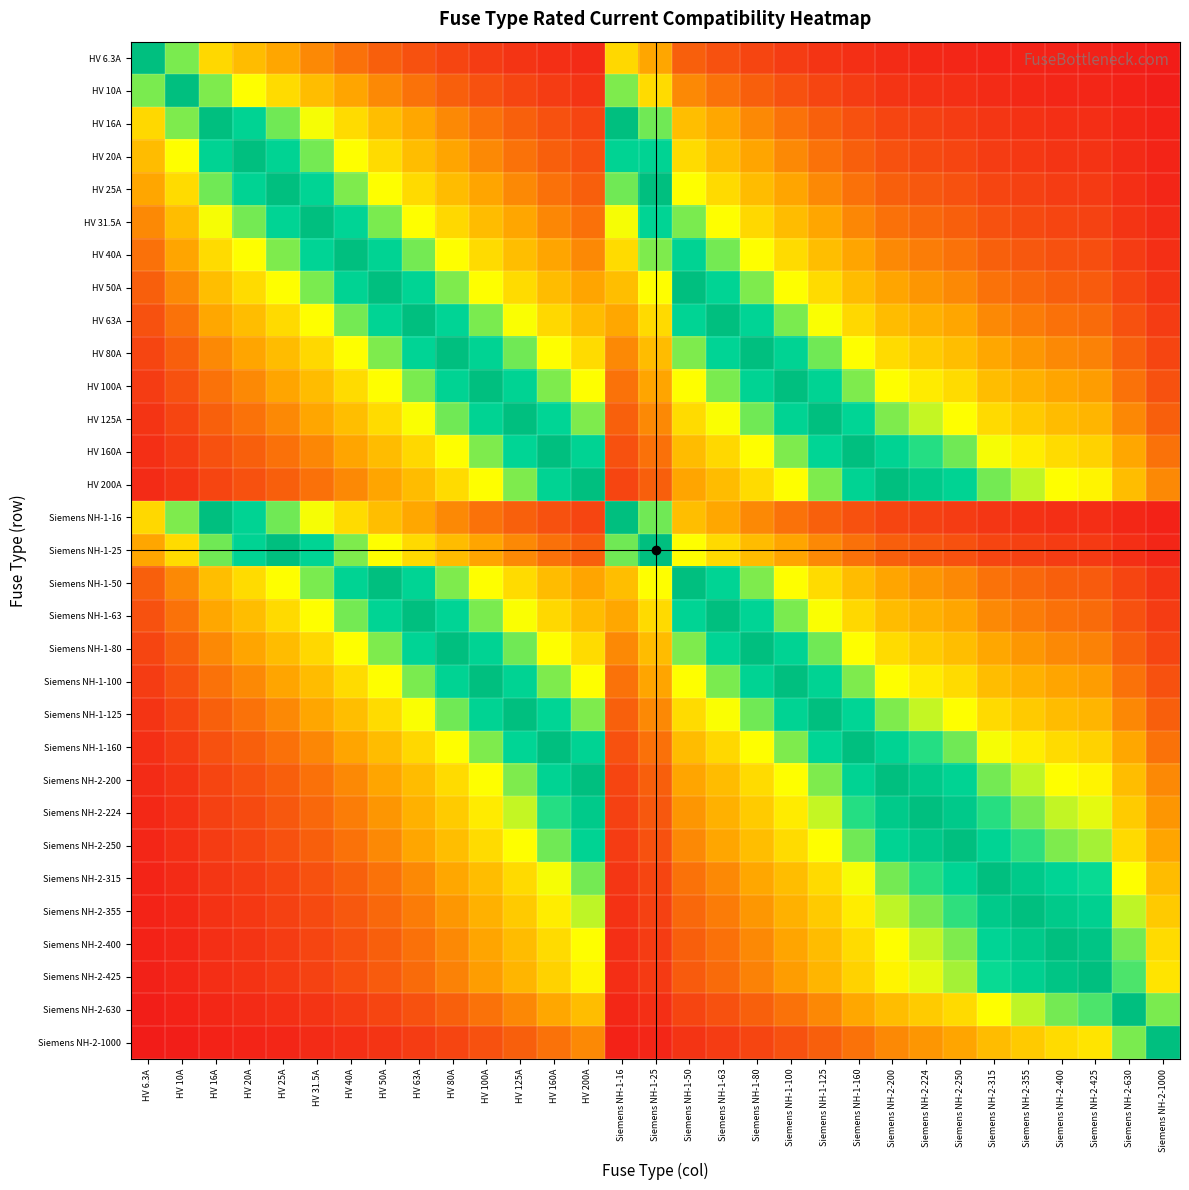

What is the total value across all series at Siemens NH-1-50?

1265.3